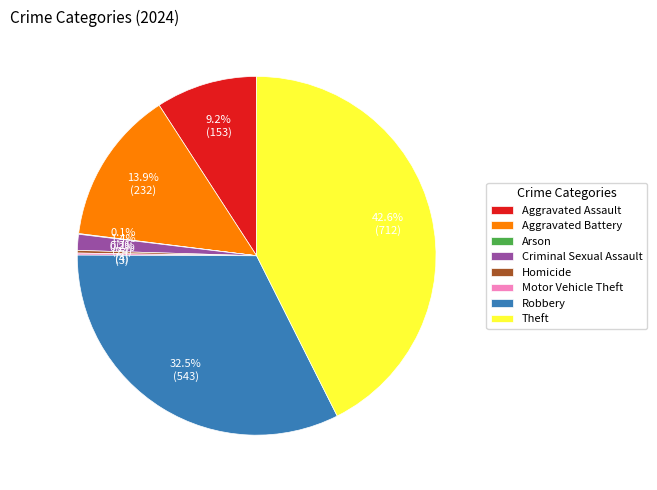

What percentage do Criminal Sexual Assault and Robbery together represent?

33.9%